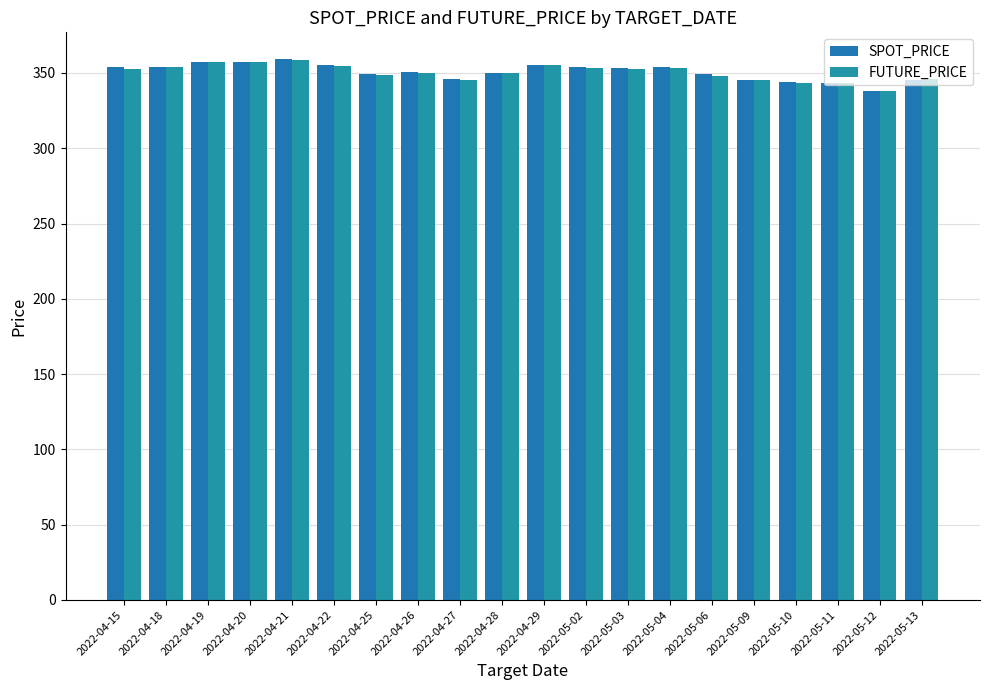

How many groups of bars are there?

20